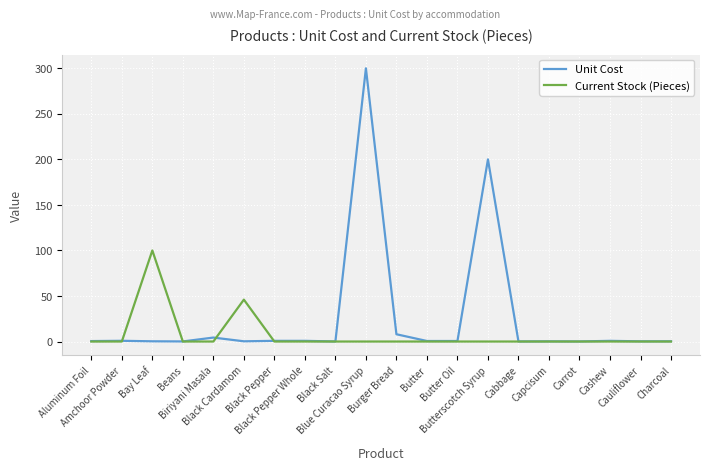

True or false: Current Stock (Pieces) and Unit Cost cross at least once.

True